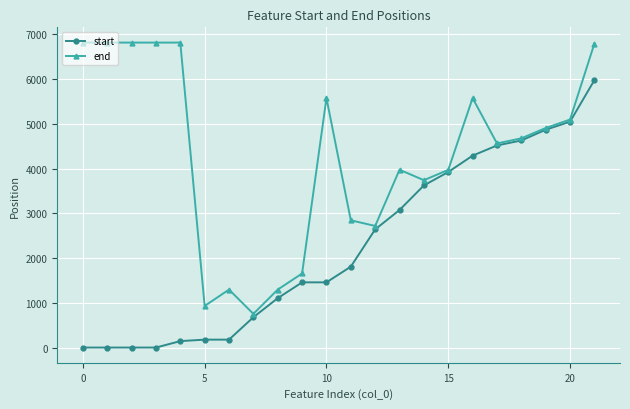

What is the maximum value for start?

5980